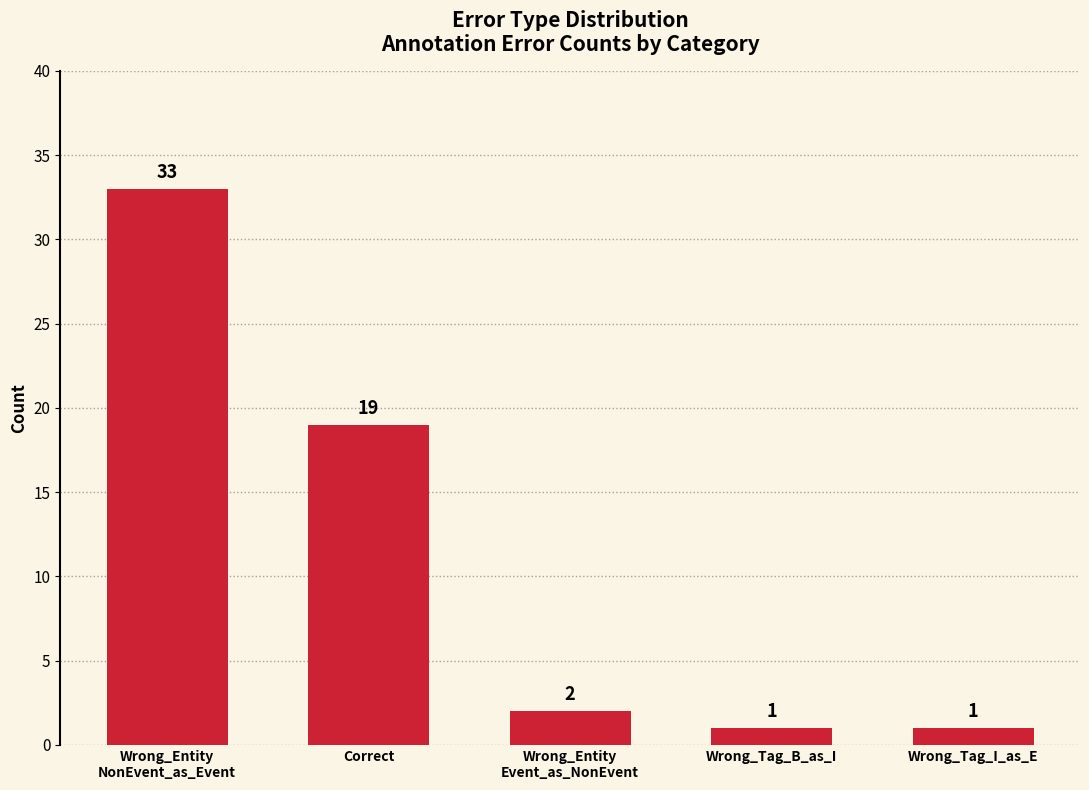

At which category does the chart reach its peak across all series?

Wrong_Entity
NonEvent_as_Event